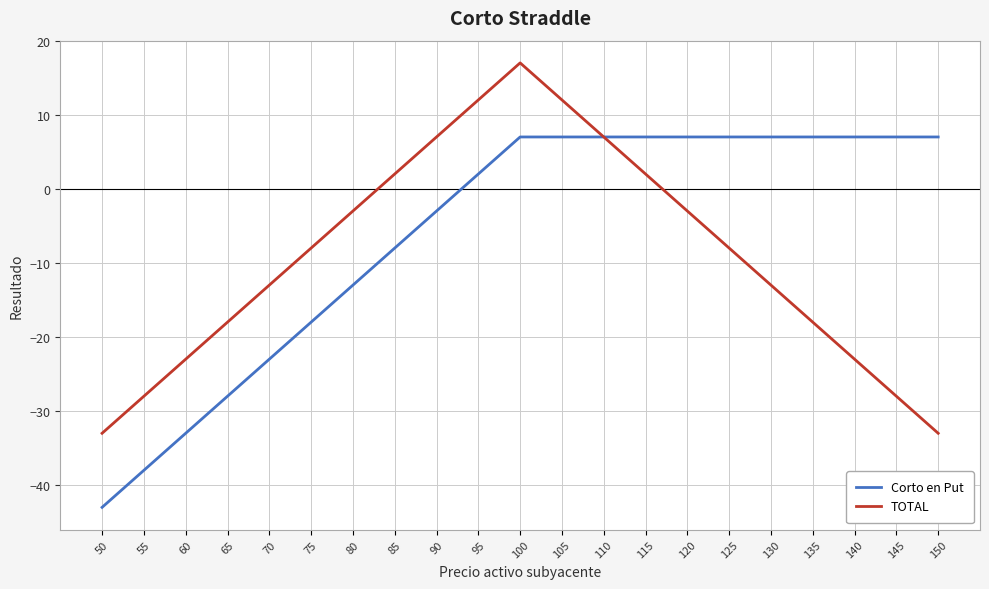

Which label corresponds to the largest value in the chart?

100